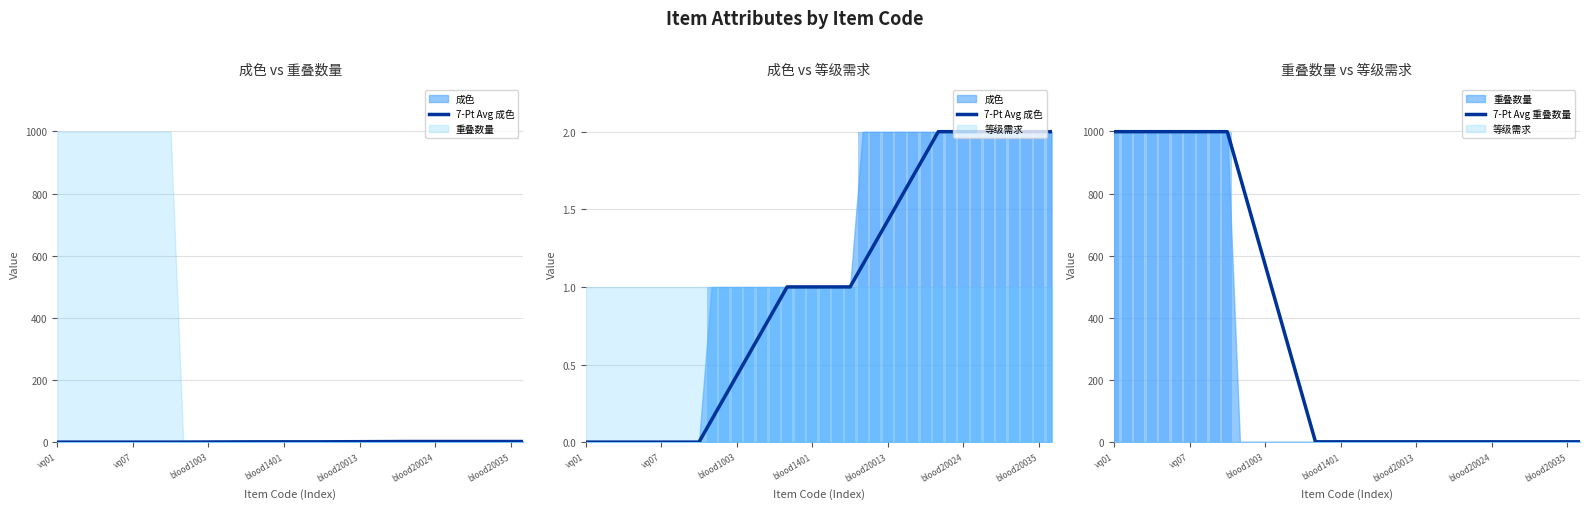

At how many categories does at least one series exceed 266?

15